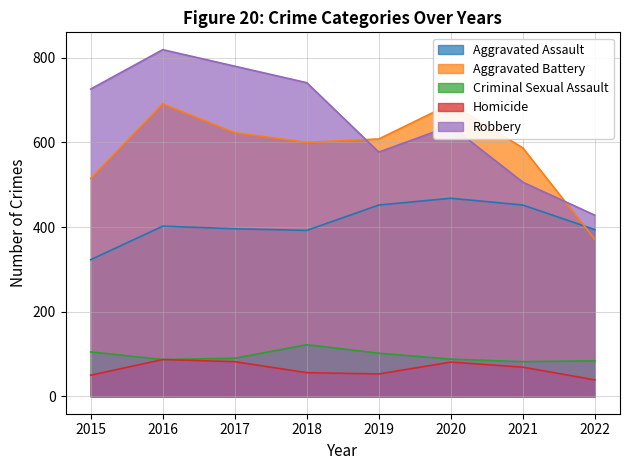

Rank the series by their maximum value, from highest to lowest.

Robbery, Aggravated Battery, Aggravated Assault, Criminal Sexual Assault, Homicide